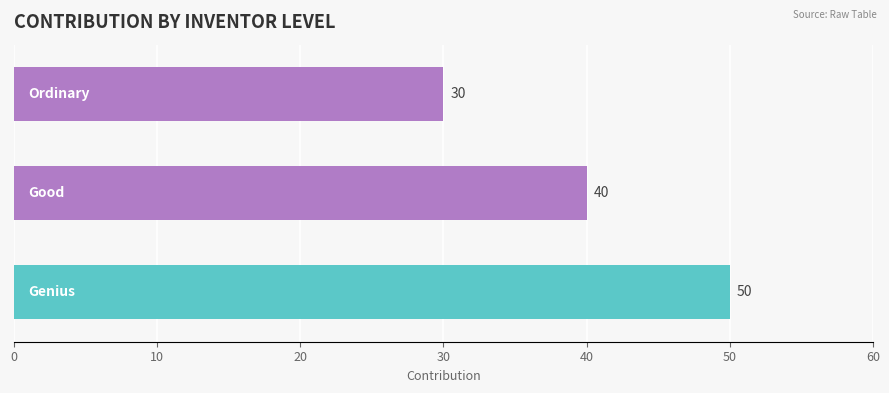

How many values are between 30 and 50?

3